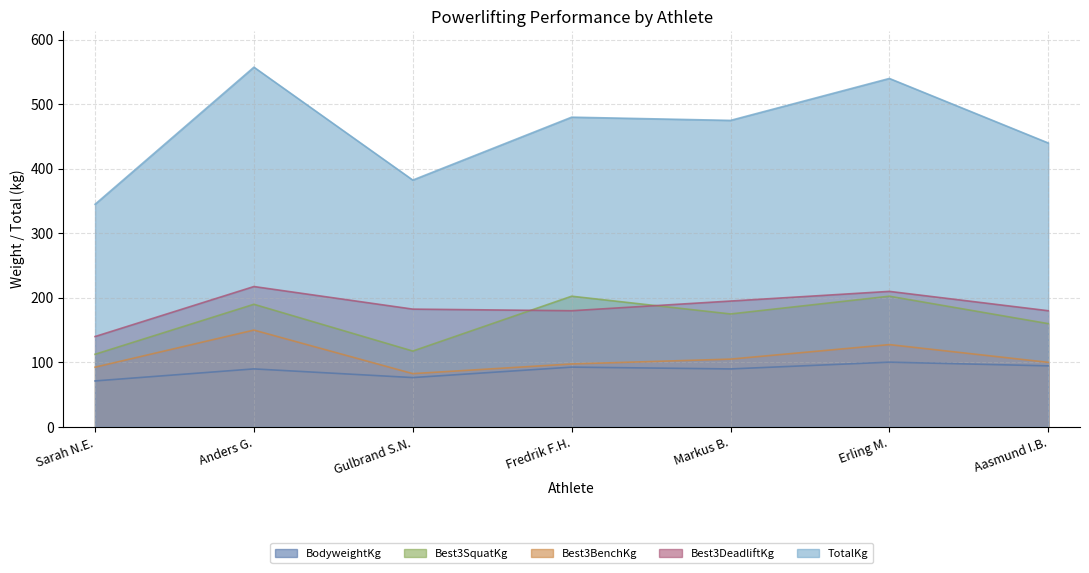

How many lines are shown in the chart?

5